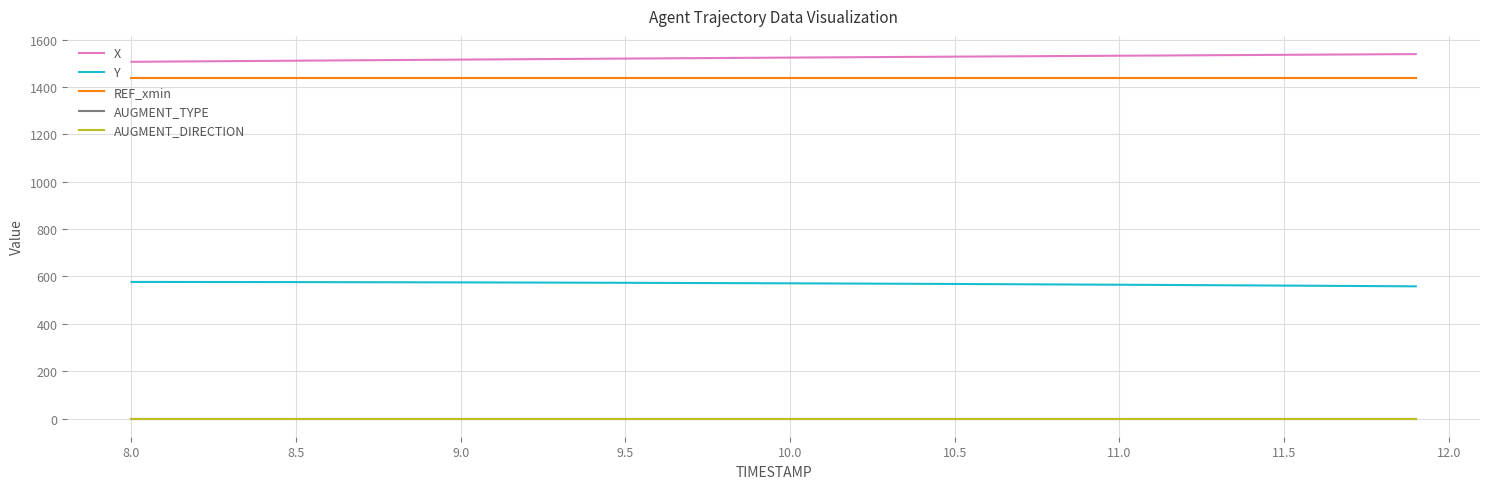

Does the chart have visible grid lines?

Yes